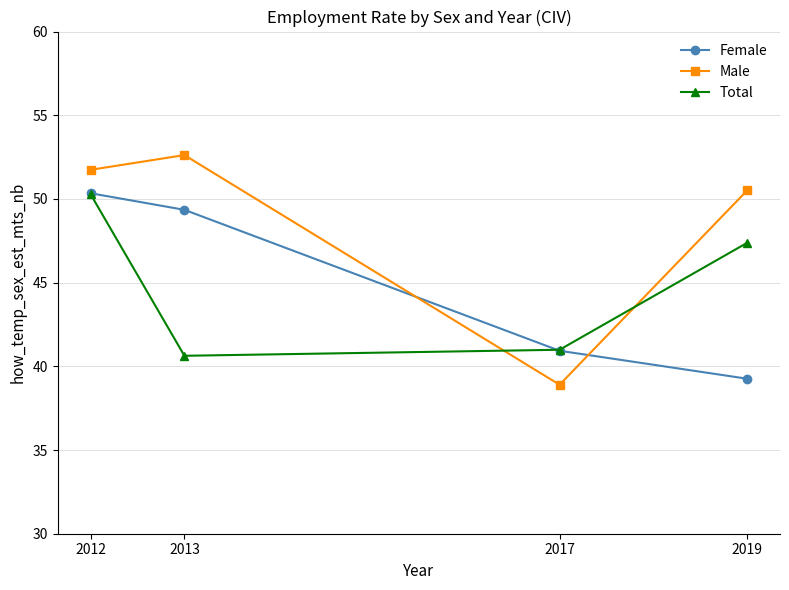

Rank the categories by Total value from highest to lowest.

2012, 2019, 2017, 2013